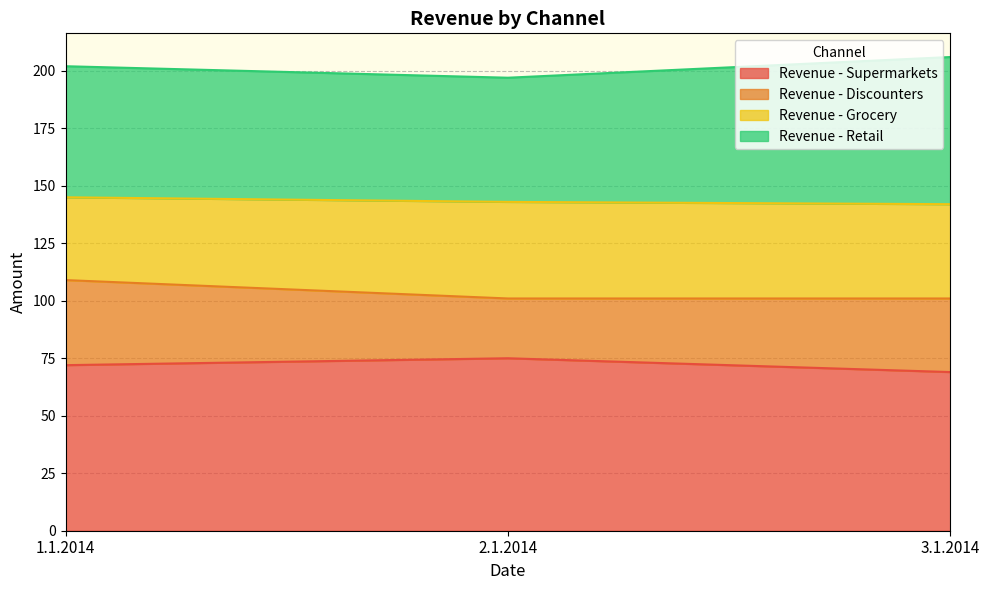

The Revenue - Supermarkets series shows 121 at 2.1.2014. True or false?

False